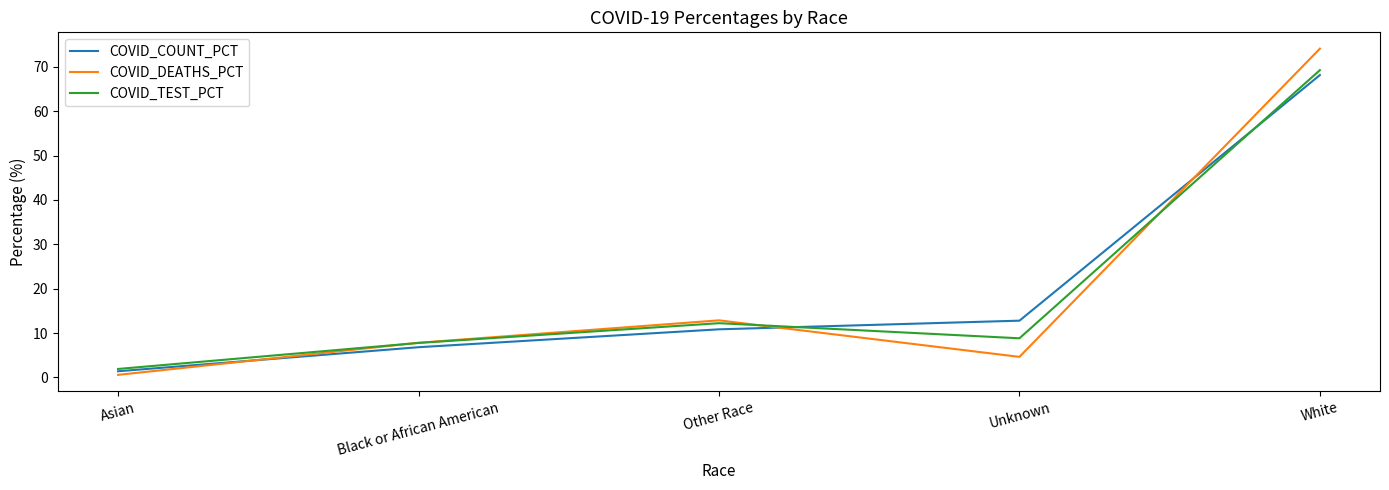

List the series in order of their peak value, lowest first.

COVID_COUNT_PCT, COVID_TEST_PCT, COVID_DEATHS_PCT